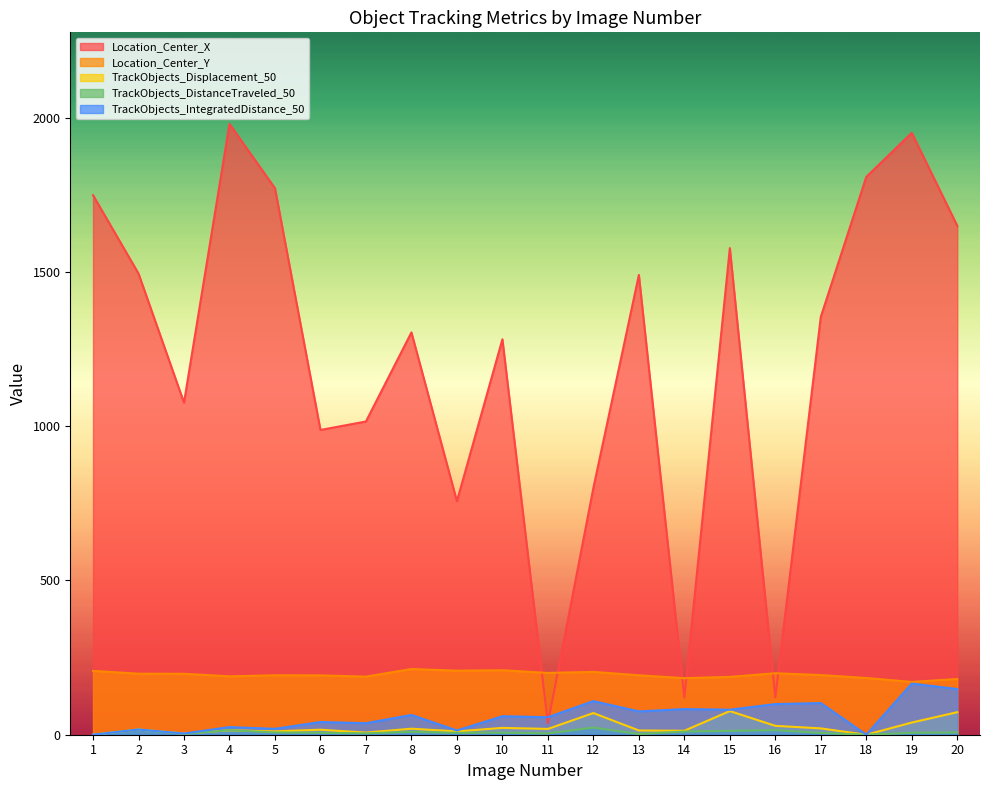

What is the value of the TrackObjects_IntegratedDistance_50 point at the 6th from the left?

41.1